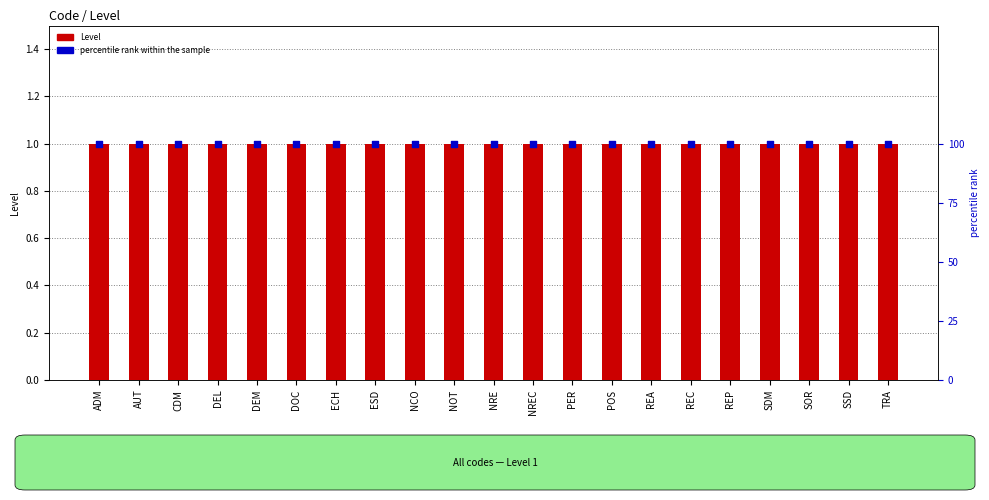

Which series contains the lowest Y value?

Level